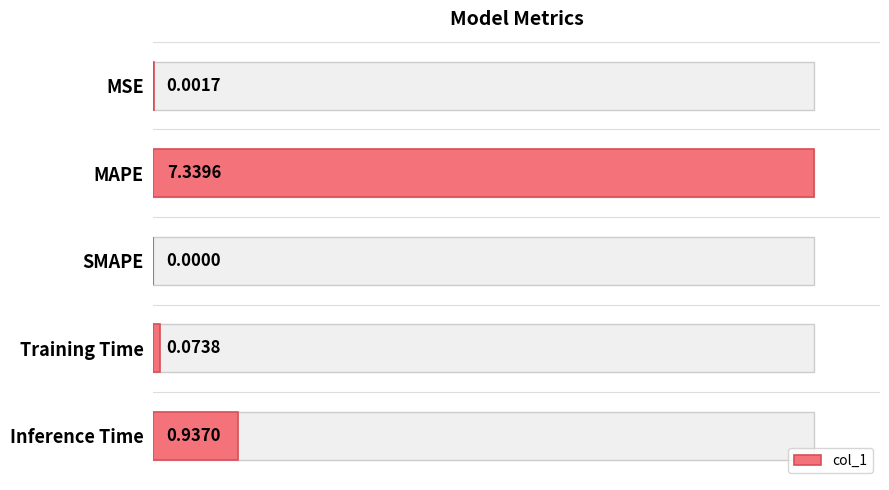

What is the difference between the values at MSE and MAPE?

7.3